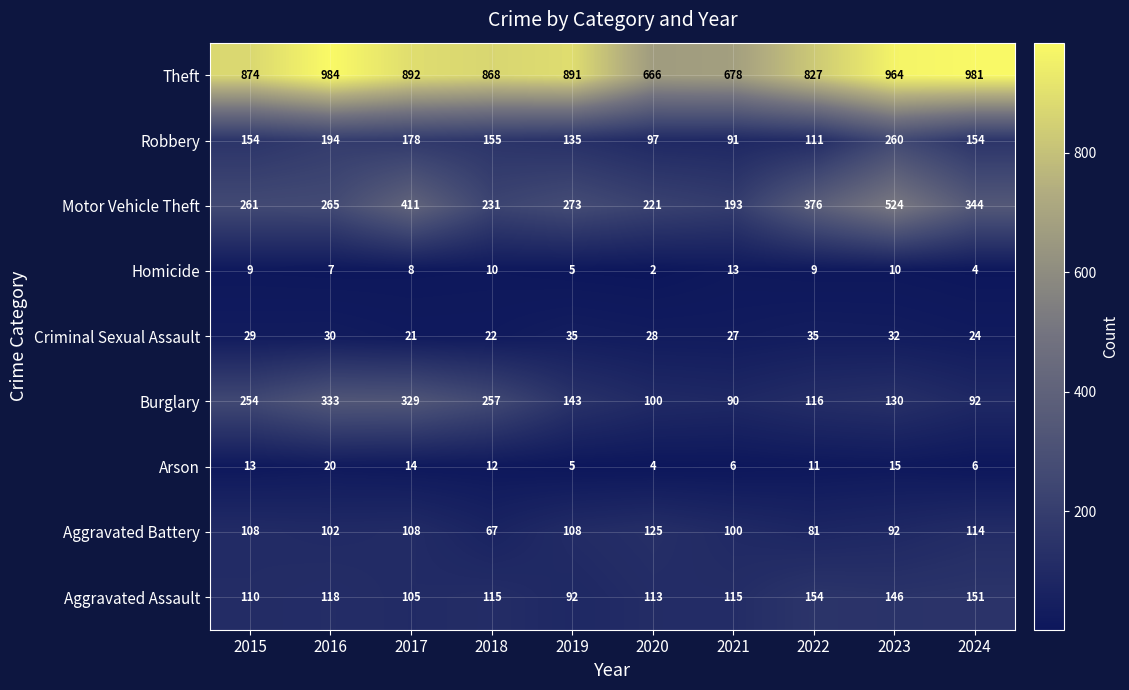

Which series has the widest spread of values?

Motor Vehicle Theft